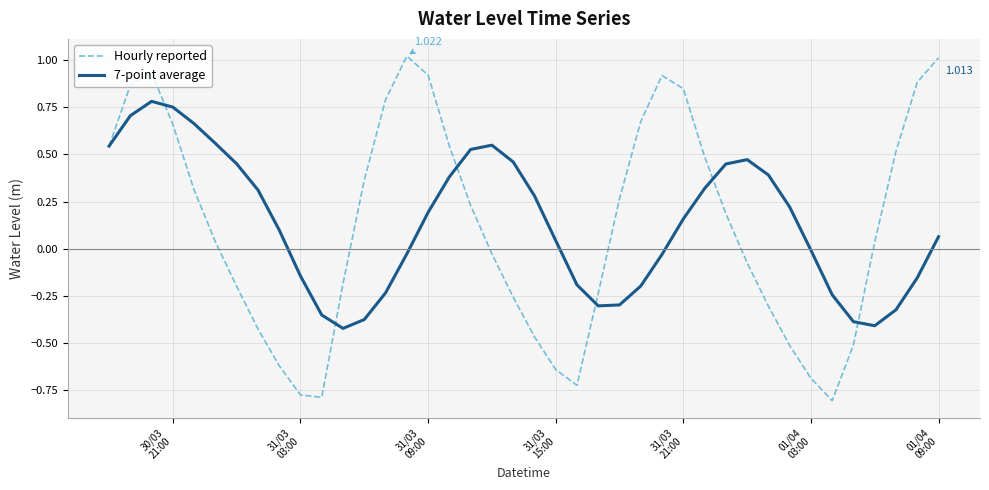

Which series has the widest spread of values?

Hourly reported